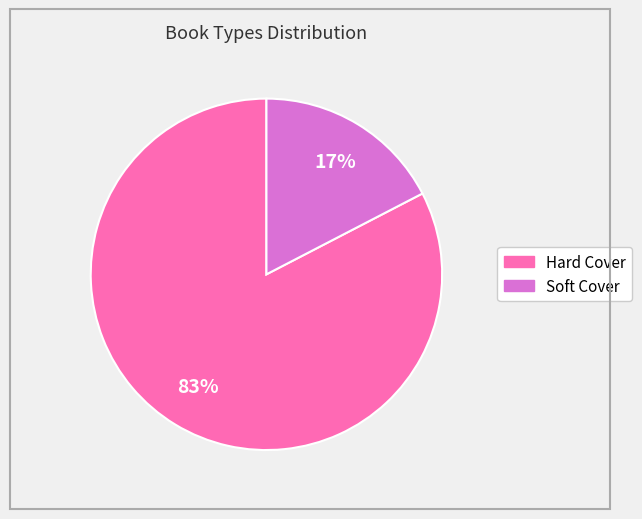

True or false: Hard Cover accounts for 83% of the total.

True